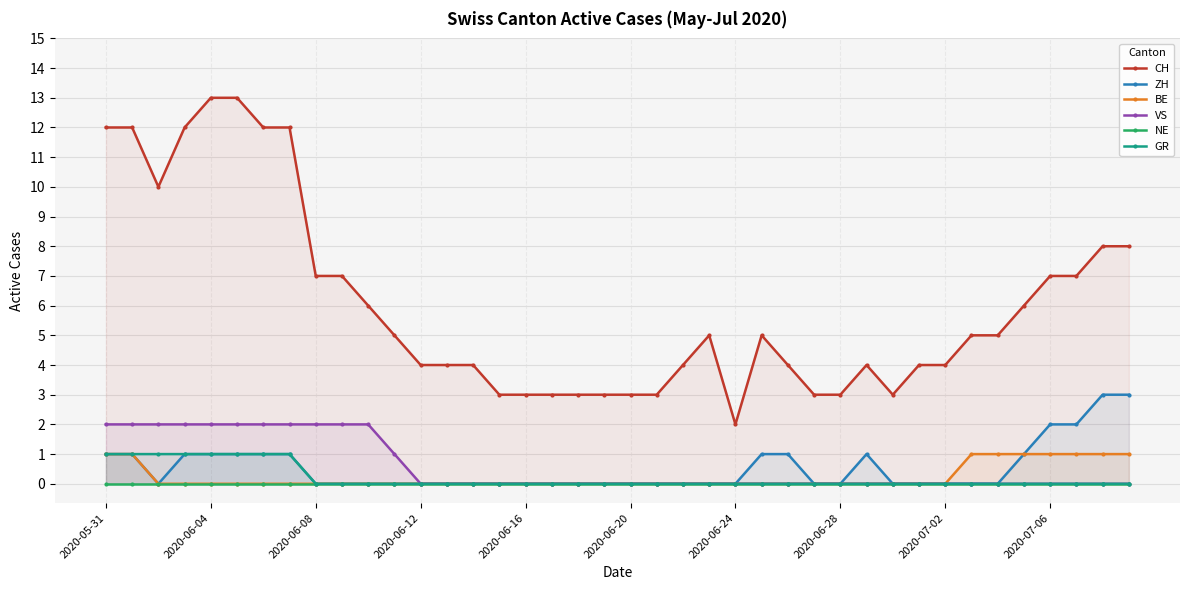

True or false: CH and BE cross at least once.

False